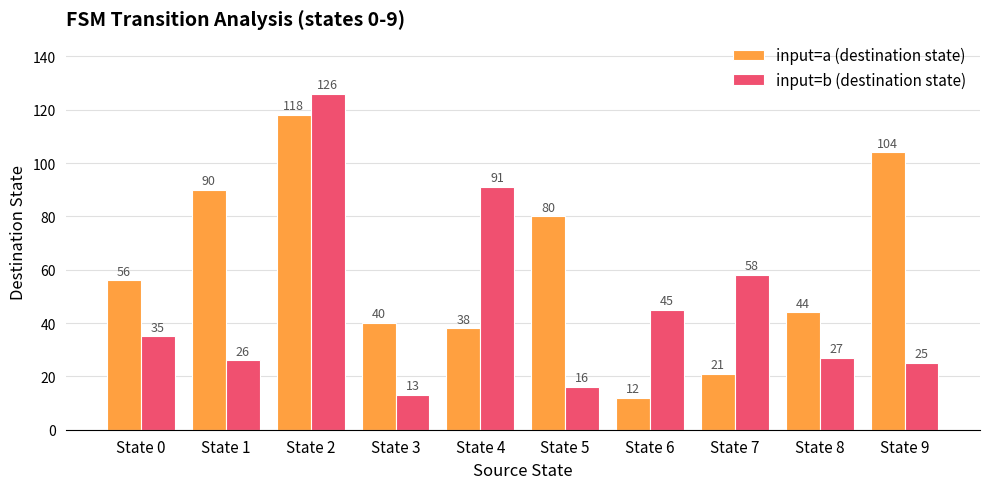

Which series has the largest range (max minus min)?

input=b (destination state)